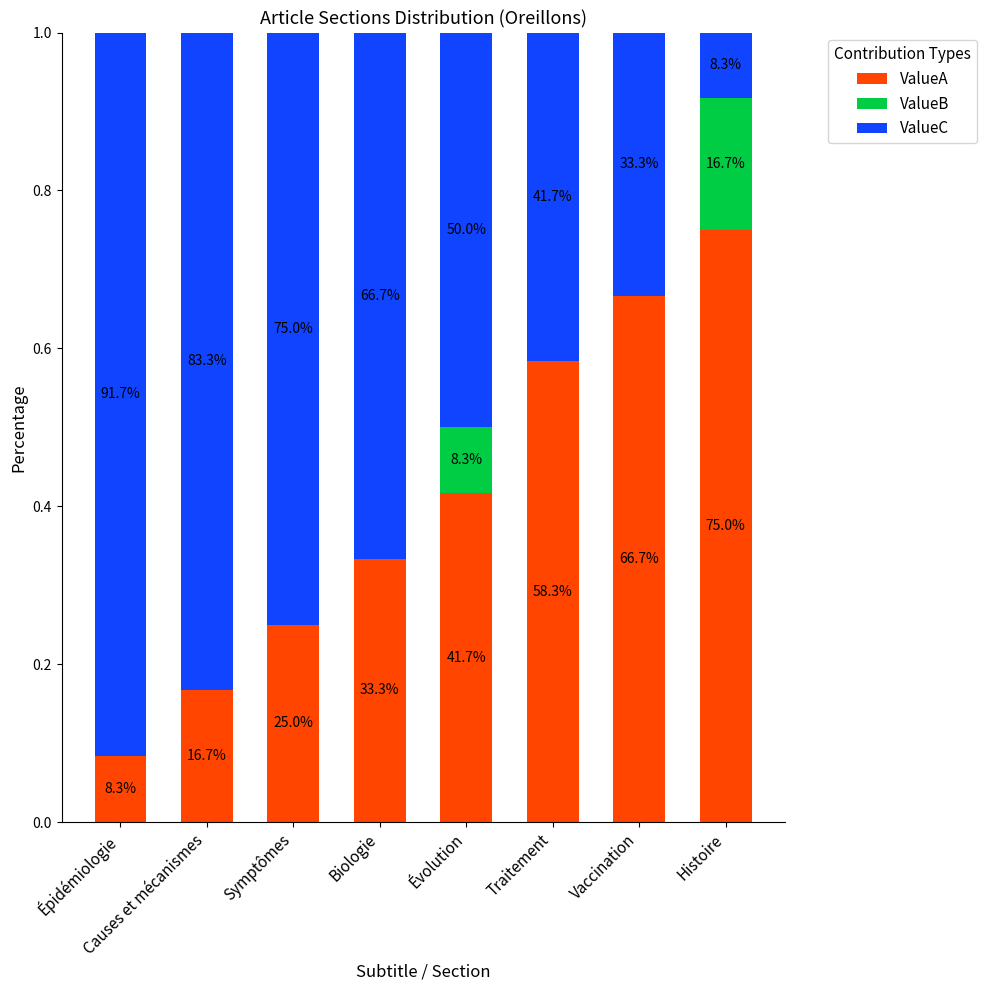

How many ValueC values are between 0 and 1?

8